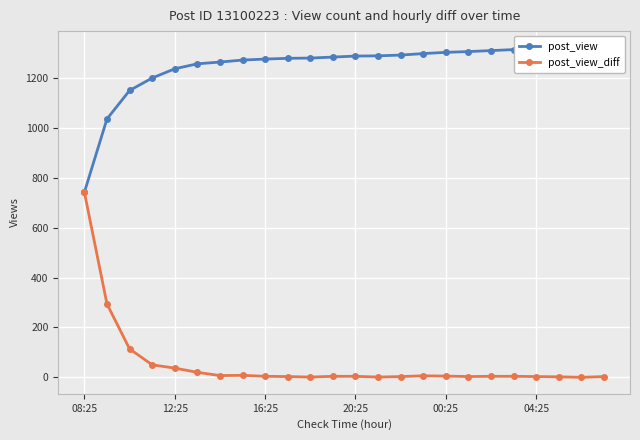

True or false: post_view and post_view_diff cross at least once.

False